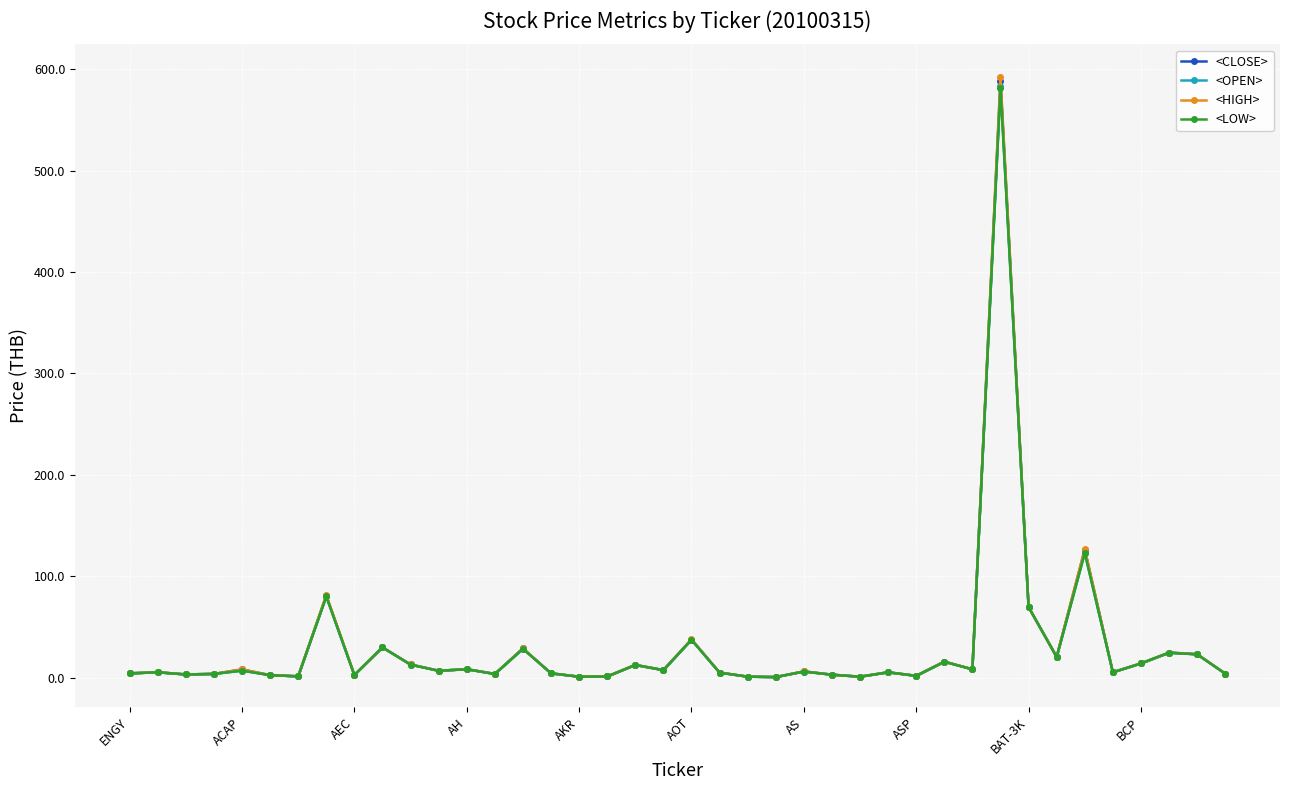

True or false: <OPEN> has more than 1 points higher than both neighbors.

True